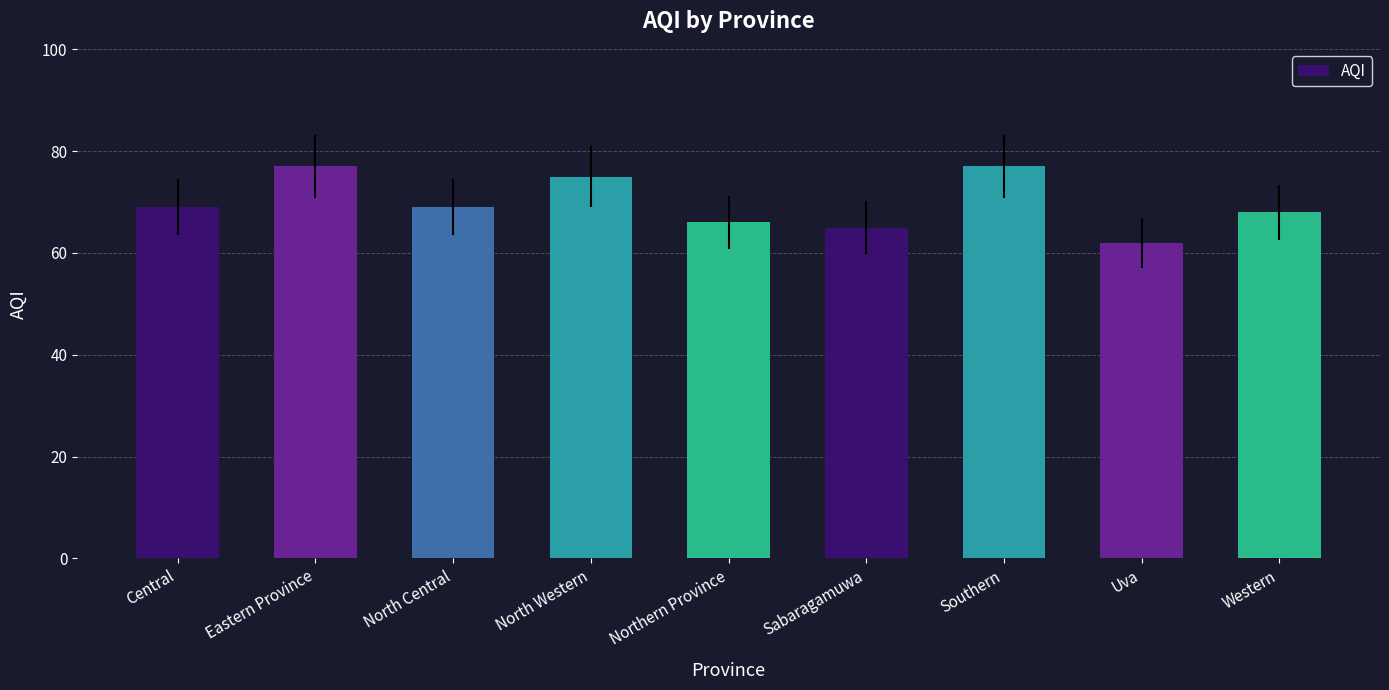

What is the label of the 4th bar from the right?

Sabaragamuwa